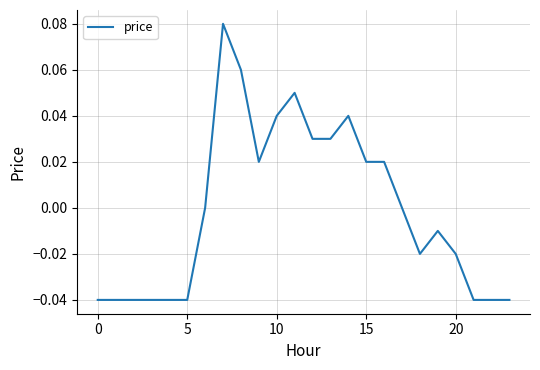

Is this an area chart (filled region under the line)?

No